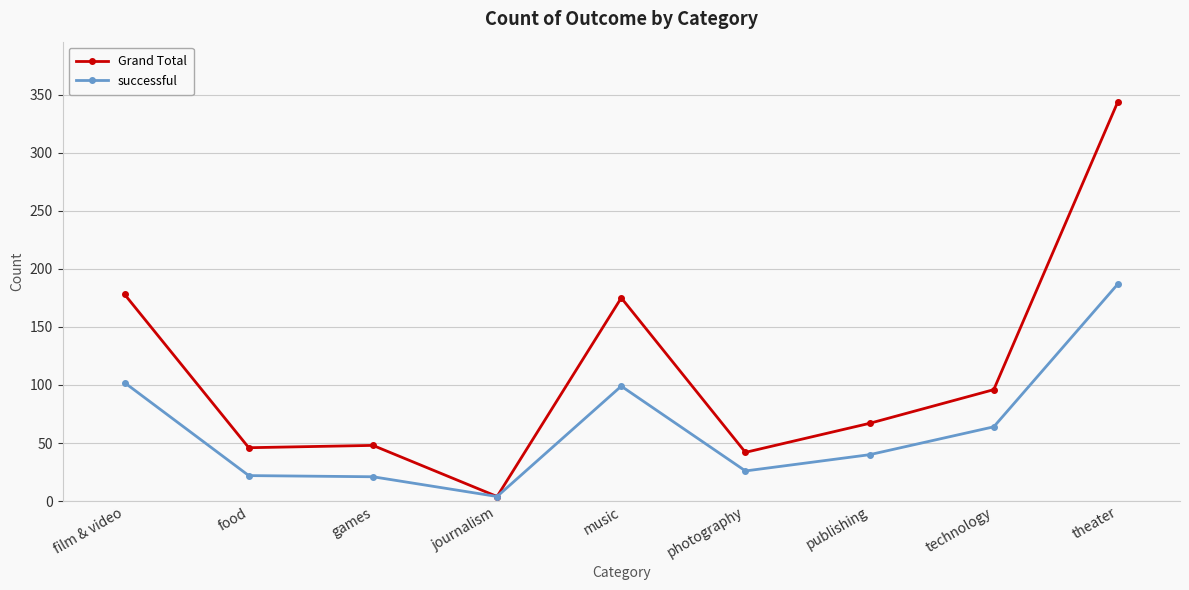

True or false: successful has a value of 99 at music.

True